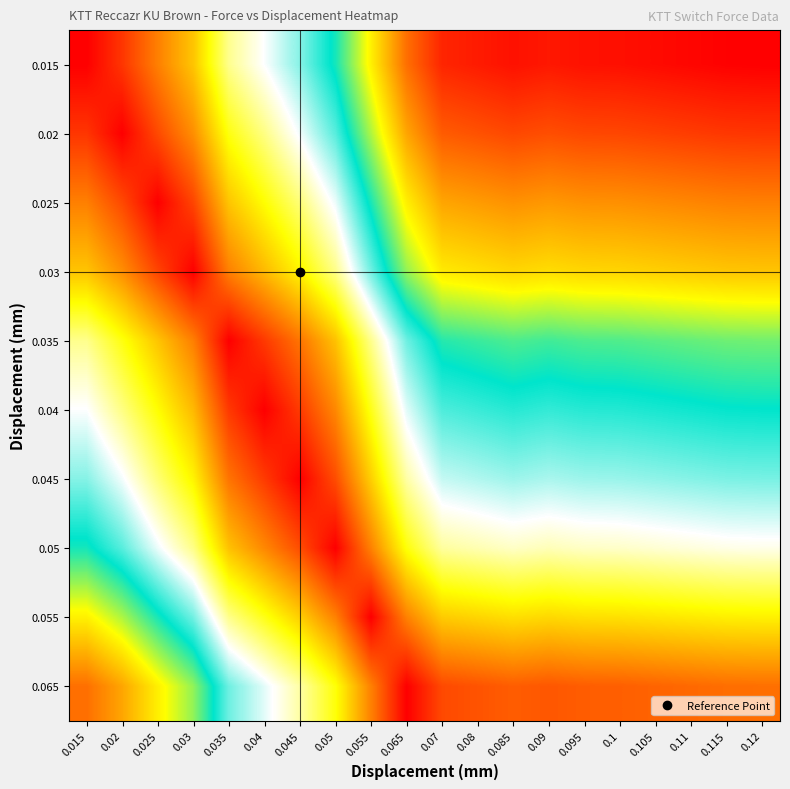

Reading left to right, extract all data points from this chart.

0.015: 0.015=0.0	0.02=3.3	0.025=7.8	0.03=12.0	0.035=19.8	0.04=23.3	0.045=26.9	0.05=31.6	0.055=39.5	0.065=47.4	0.07=51.9	0.08=52.5	0.085=53.1	0.09=52.7	0.095=53.1	0.1=53.2	0.105=53.5	0.11=53.8	0.115=54.1	0.12=54.2
0.02: 0.015=3.3	0.02=0.0	0.025=4.5	0.03=8.7	0.035=16.0	0.04=19.5	0.045=23.6	0.05=28.3	0.055=36.2	0.065=44.1	0.07=48.6	0.08=49.2	0.085=49.8	0.09=49.4	0.095=49.8	0.1=49.9	0.105=50.2	0.11=50.5	0.115=50.8	0.12=50.9
0.025: 0.015=7.8	0.02=4.5	0.025=0.0	0.03=4.2	0.035=12.0	0.04=15.5	0.045=19.1	0.05=23.8	0.055=31.7	0.065=39.6	0.07=44.1	0.08=44.7	0.085=45.3	0.09=44.9	0.095=45.3	0.1=45.4	0.105=45.7	0.11=46.0	0.115=46.3	0.12=46.4
0.03: 0.015=12.0	0.02=8.7	0.025=4.2	0.03=0.0	0.035=7.8	0.04=11.3	0.045=14.9	0.05=19.6	0.055=27.5	0.065=35.4	0.07=39.9	0.08=40.5	0.085=41.1	0.09=40.7	0.095=41.1	0.1=41.2	0.105=41.5	0.11=41.8	0.115=42.1	0.12=42.2
0.035: 0.015=19.8	0.02=16.0	0.025=12.0	0.03=7.8	0.035=0.0	0.04=3.5	0.045=7.1	0.05=11.8	0.055=19.7	0.065=27.6	0.07=32.1	0.08=32.7	0.085=33.3	0.09=32.9	0.095=33.3	0.1=33.4	0.105=33.7	0.11=34.0	0.115=34.3	0.12=34.4
0.04: 0.015=23.3	0.02=19.5	0.025=15.5	0.03=11.3	0.035=3.5	0.04=0.0	0.045=3.6	0.05=8.3	0.055=16.2	0.065=24.1	0.07=28.6	0.08=29.2	0.085=29.8	0.09=29.4	0.095=29.8	0.1=29.9	0.105=30.2	0.11=30.5	0.115=30.8	0.12=30.9
0.045: 0.015=26.9	0.02=23.6	0.025=19.1	0.03=14.9	0.035=7.1	0.04=3.6	0.045=0.0	0.05=4.7	0.055=12.6	0.065=20.5	0.07=25.0	0.08=25.6	0.085=26.2	0.09=25.8	0.095=26.2	0.1=26.3	0.105=26.6	0.11=26.9	0.115=27.2	0.12=27.3
0.05: 0.015=31.6	0.02=28.3	0.025=23.8	0.03=19.6	0.035=11.8	0.04=8.3	0.045=4.7	0.05=0.0	0.055=7.9	0.065=15.8	0.07=20.3	0.08=20.9	0.085=21.5	0.09=21.1	0.095=21.5	0.1=21.6	0.105=21.9	0.11=22.2	0.115=22.5	0.12=22.6
0.055: 0.015=39.5	0.02=36.2	0.025=31.7	0.03=27.5	0.035=19.7	0.04=16.2	0.045=12.6	0.05=7.9	0.055=0.0	0.065=7.9	0.07=12.4	0.08=13.0	0.085=13.6	0.09=13.2	0.095=13.6	0.1=13.7	0.105=14.0	0.11=14.3	0.115=14.6	0.12=14.7
0.065: 0.015=47.4	0.02=44.1	0.025=39.6	0.03=35.4	0.035=27.6	0.04=24.1	0.045=20.5	0.05=15.8	0.055=7.9	0.065=0.0	0.07=4.5	0.08=5.1	0.085=5.7	0.09=5.3	0.095=5.7	0.1=5.8	0.105=6.1	0.11=6.4	0.115=6.7	0.12=6.8